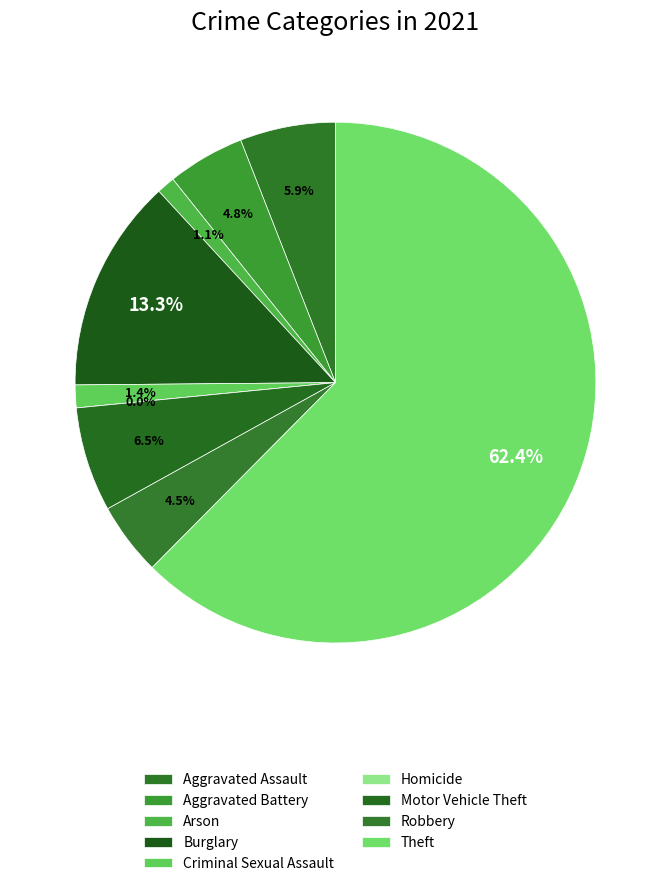

What percentage do Aggravated Battery and Arson together represent?

5.9%